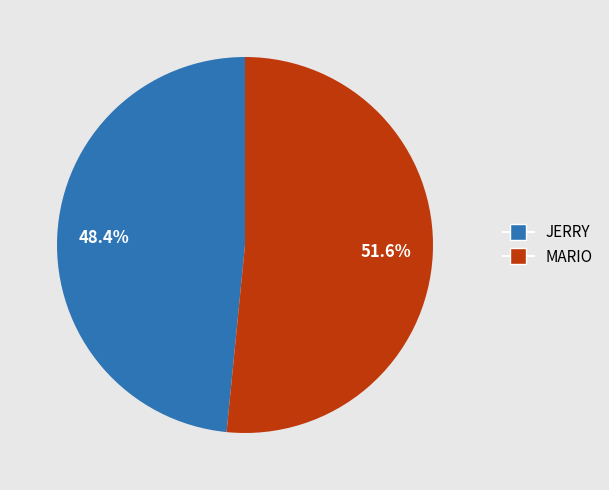

Does JERRY account for over 50% of the chart?

No